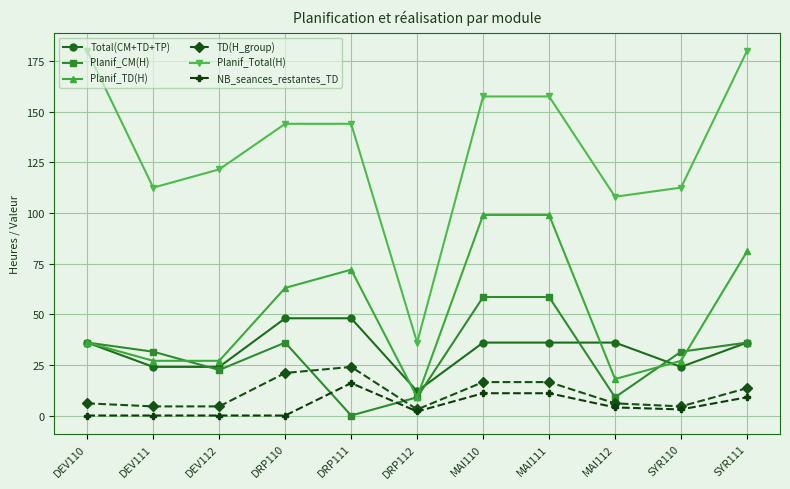

At which label is Planif_TD(H) closest to 54?

DRP110